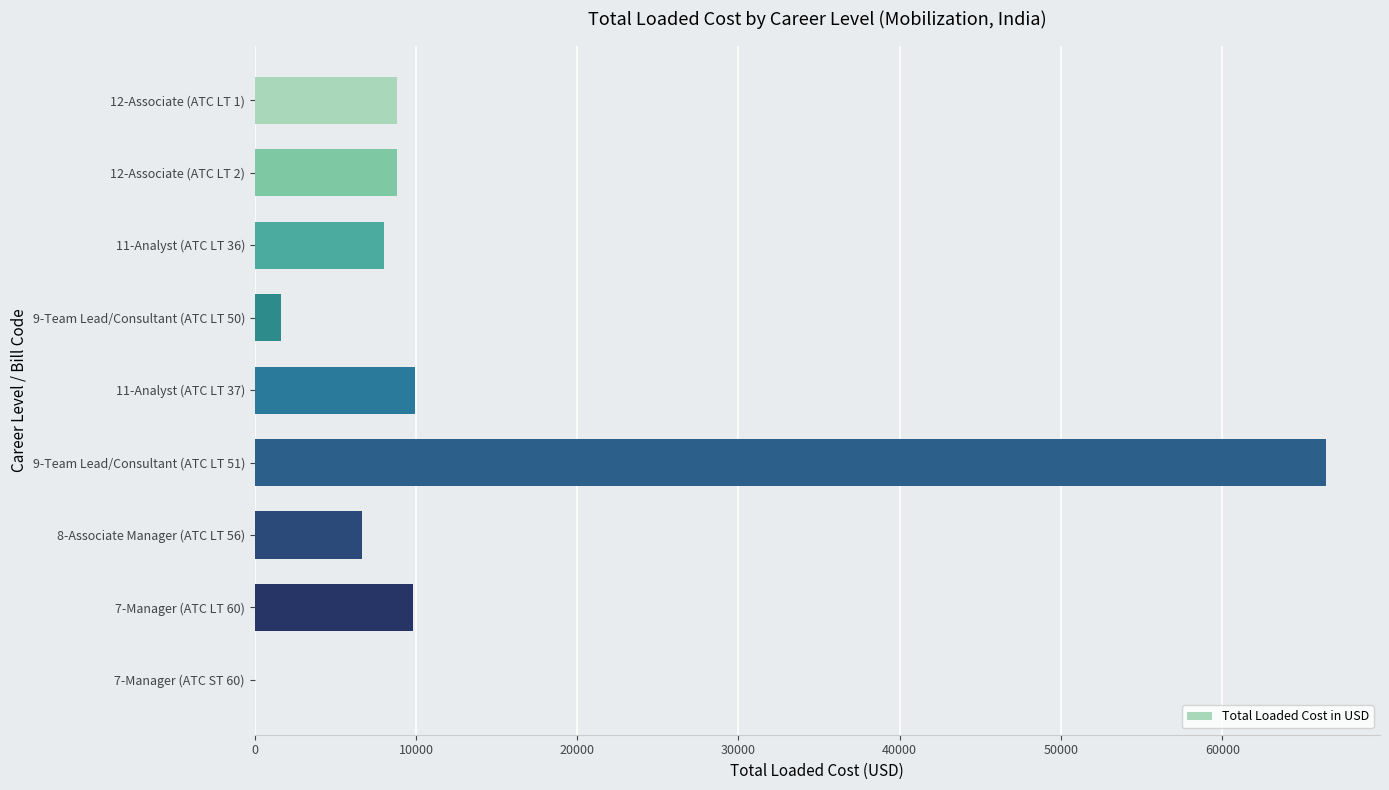

What is the sum of all values?

120163.6